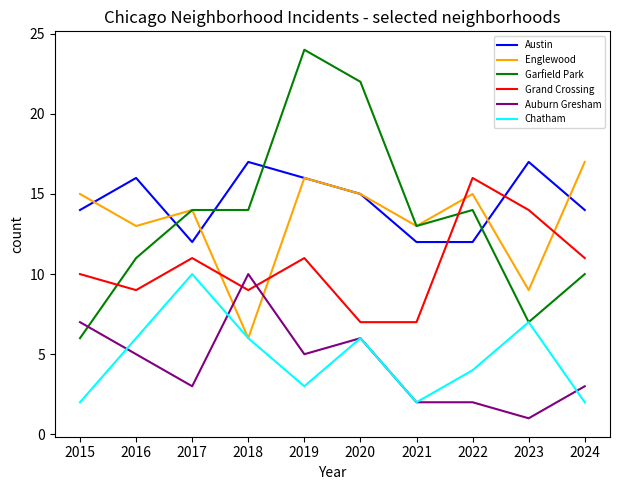

The Englewood series shows 11 at 2018. True or false?

False